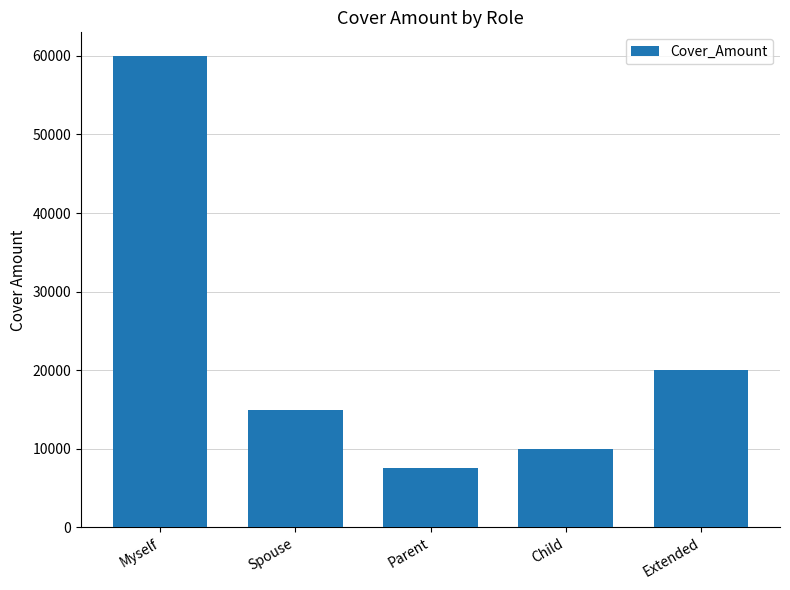

Reading left to right, extract all data points from this chart.

Myself=60000	Spouse=15000	Parent=7500	Child=10000	Extended=20000